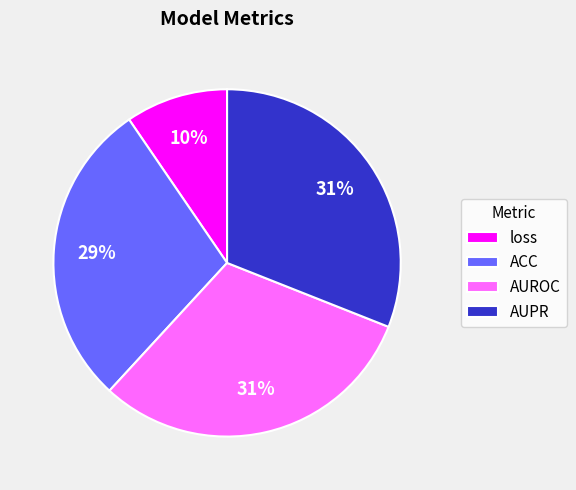

Do AUROC and AUPR together represent more than half of the pie?

Yes